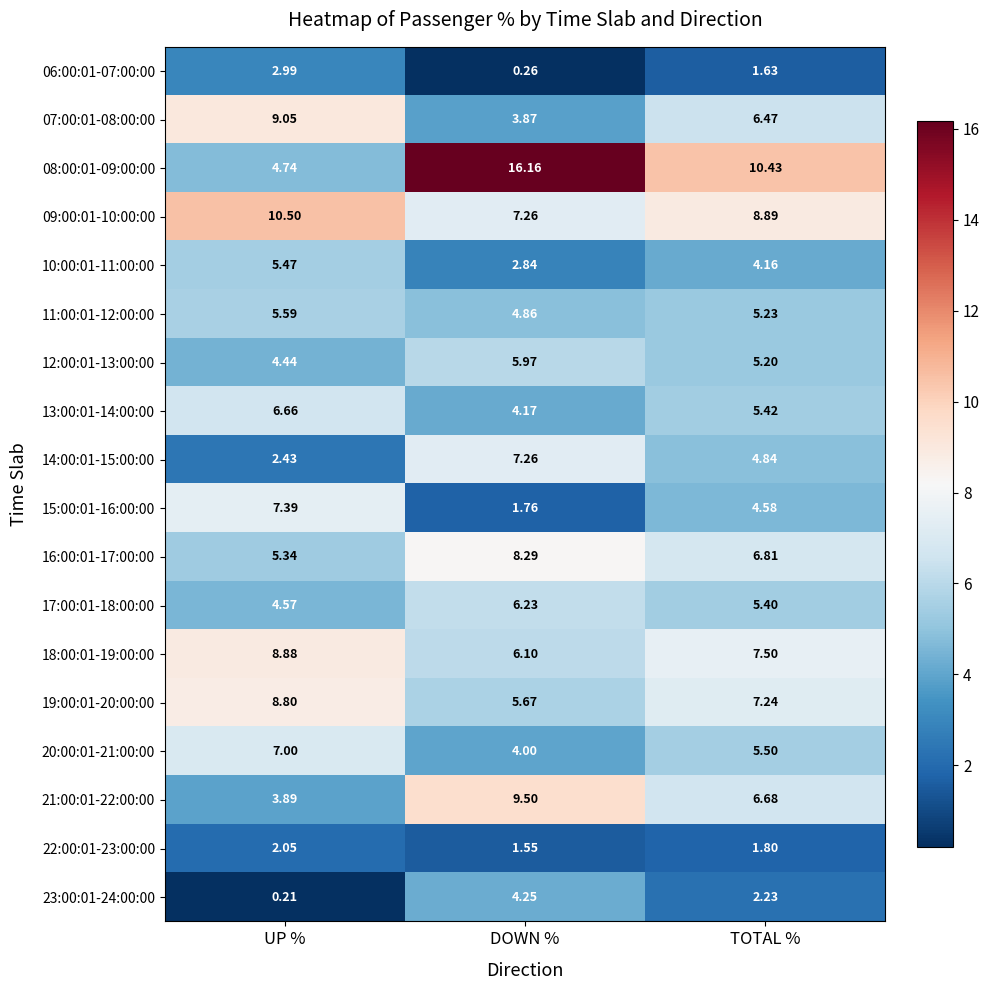

Which series changed the most between UP % and DOWN %?

08:00:01-09:00:00